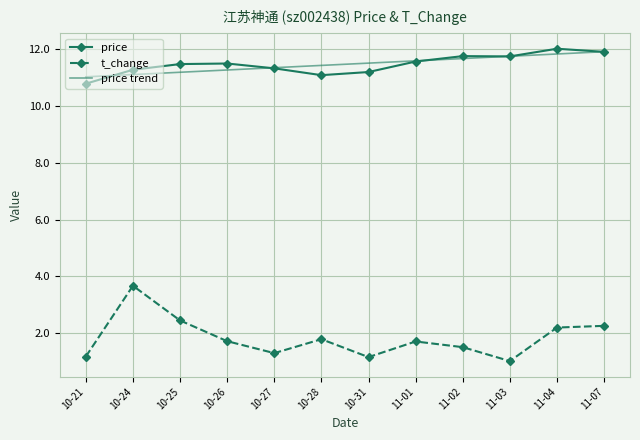

What value does the price series have at 10-21?

10.8